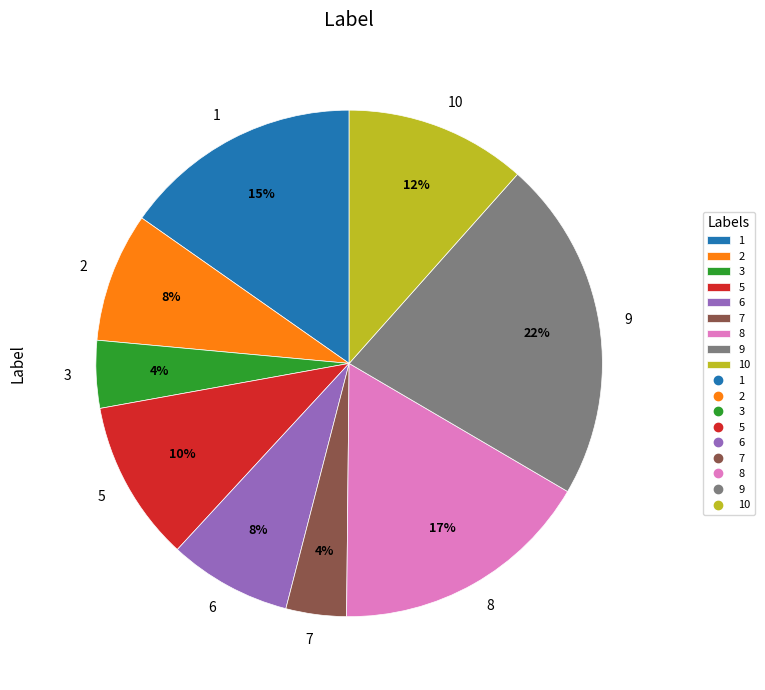

Which category has the biggest portion of the pie?

9